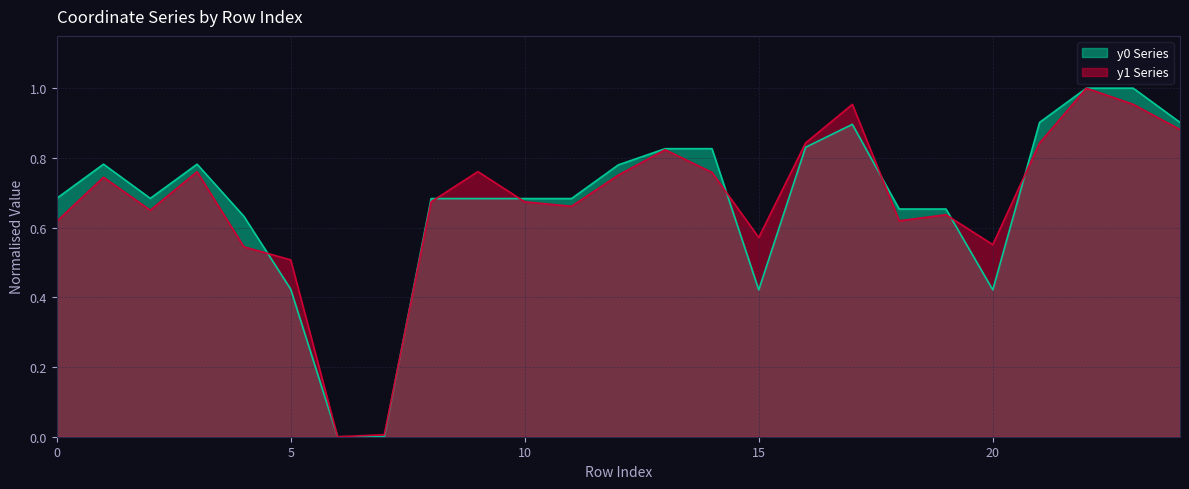

True or false: y1 has a value of 1.5 at 13.

False